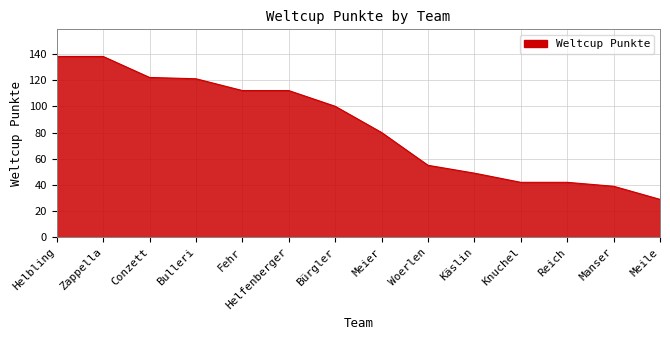

What is the average value?

84